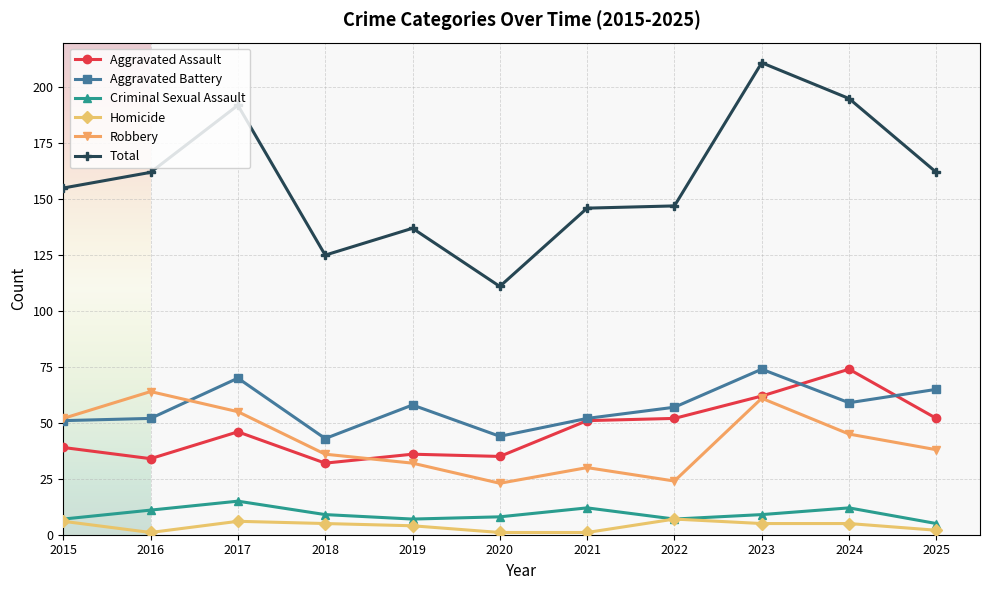

At which category does the chart reach its peak across all series?

2023